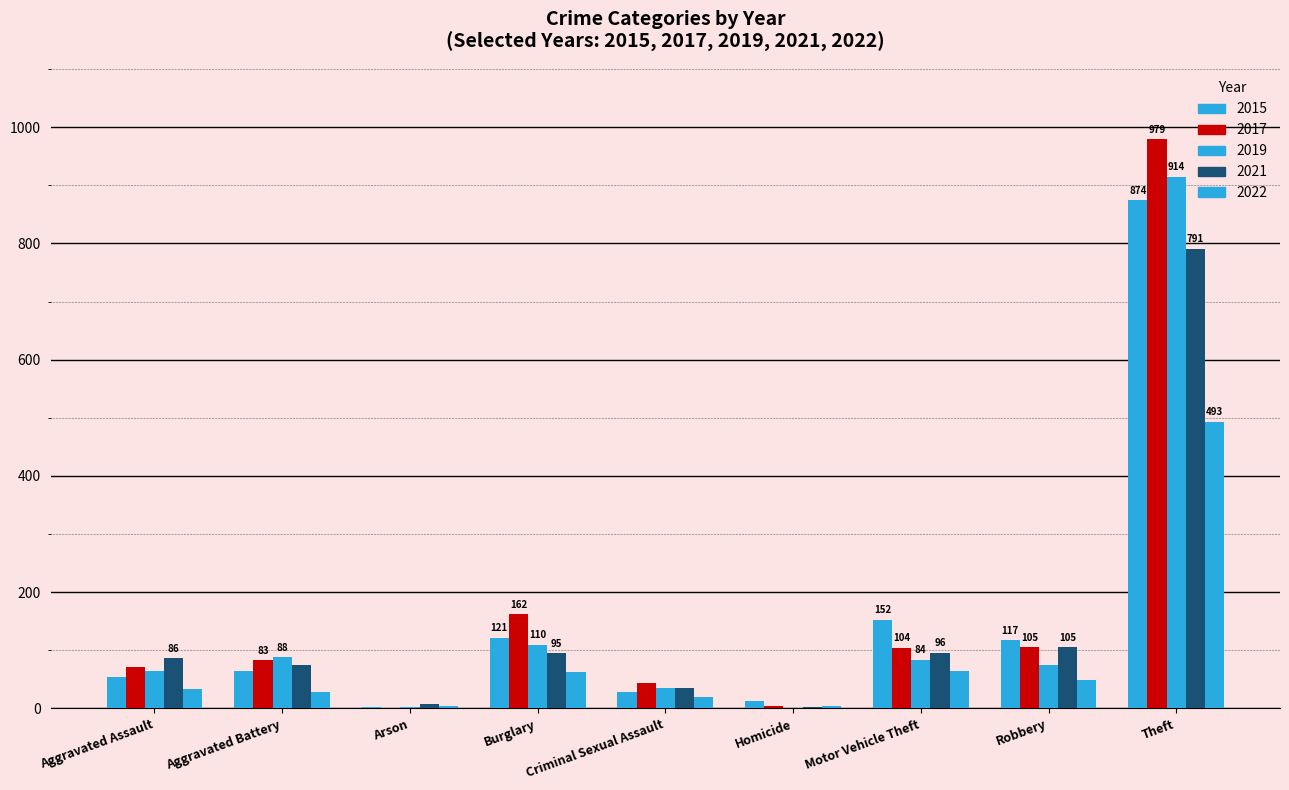

How many categories are shown in the chart?

9